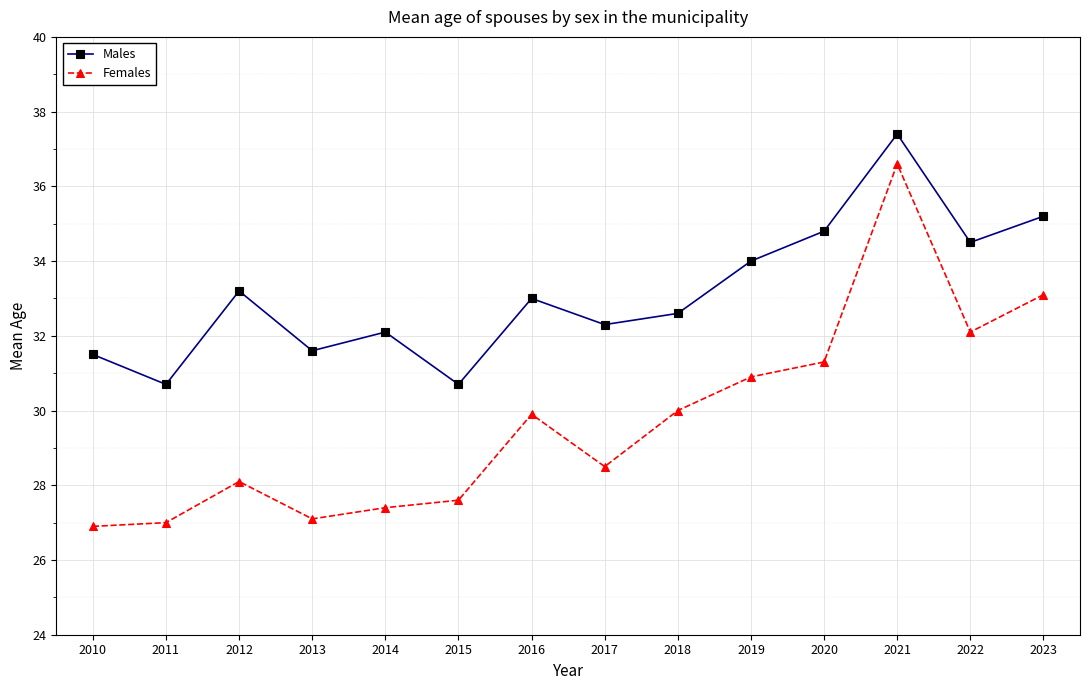

Rank the series at 2010 from lowest to highest value.

Females, Males